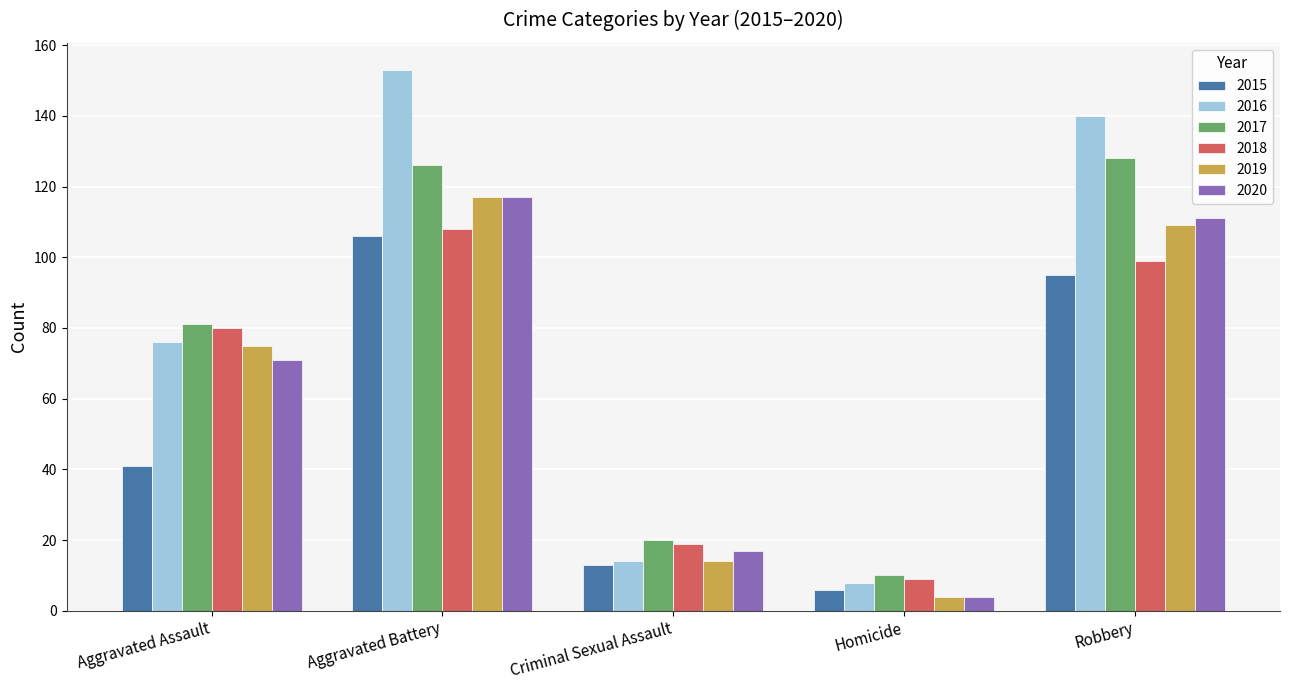

Which category has the highest value in the 2017 series?

Robbery